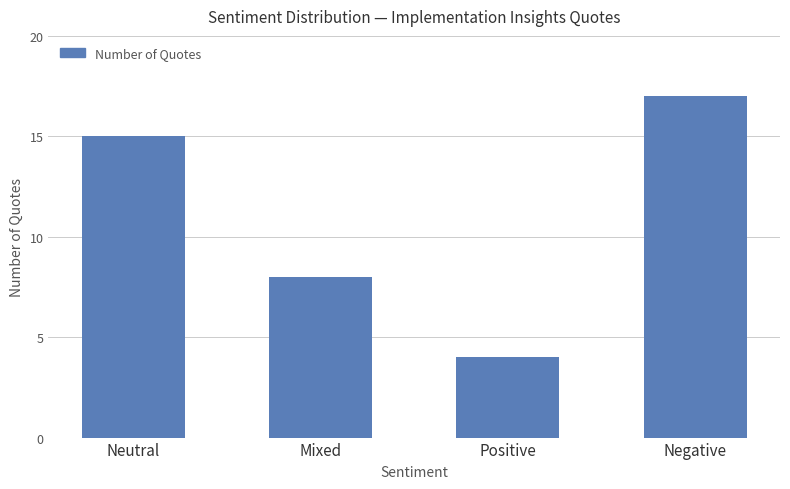

What is the value of the 4th bar from the left?

17